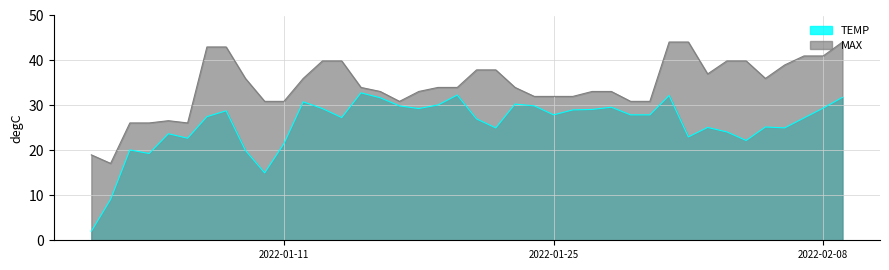

What is the highest value of the MAX series?

44.1